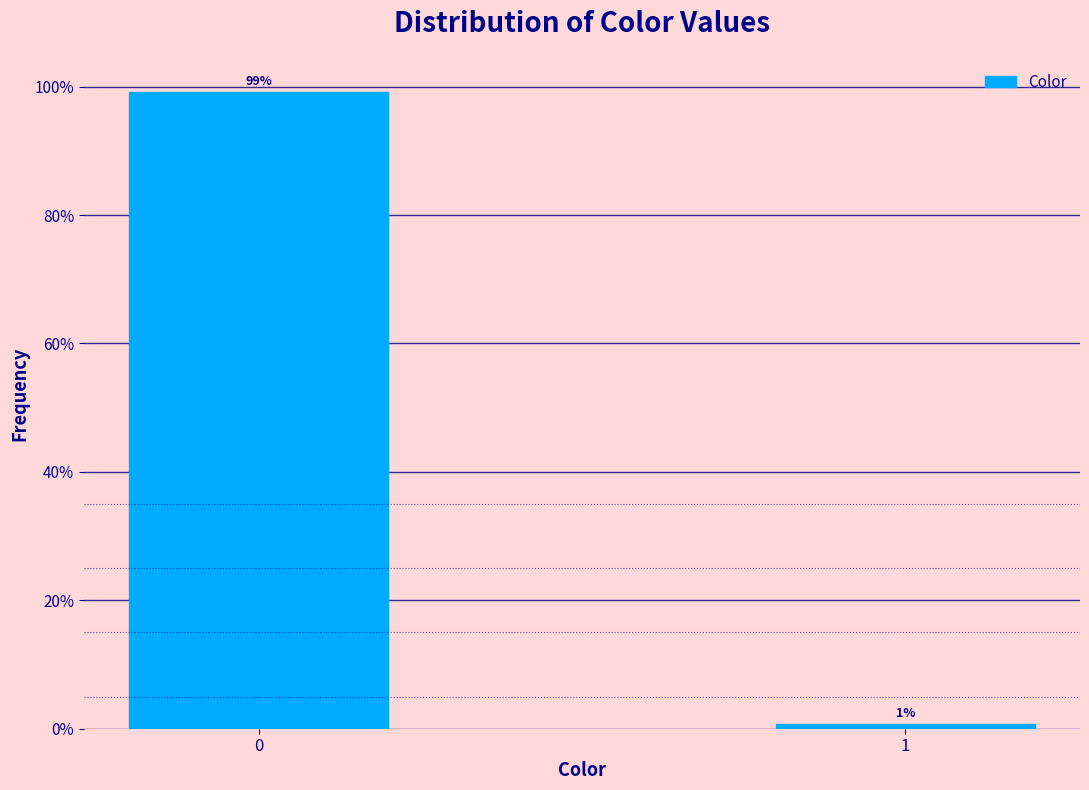

What is the maximum value shown in the chart?

99.2